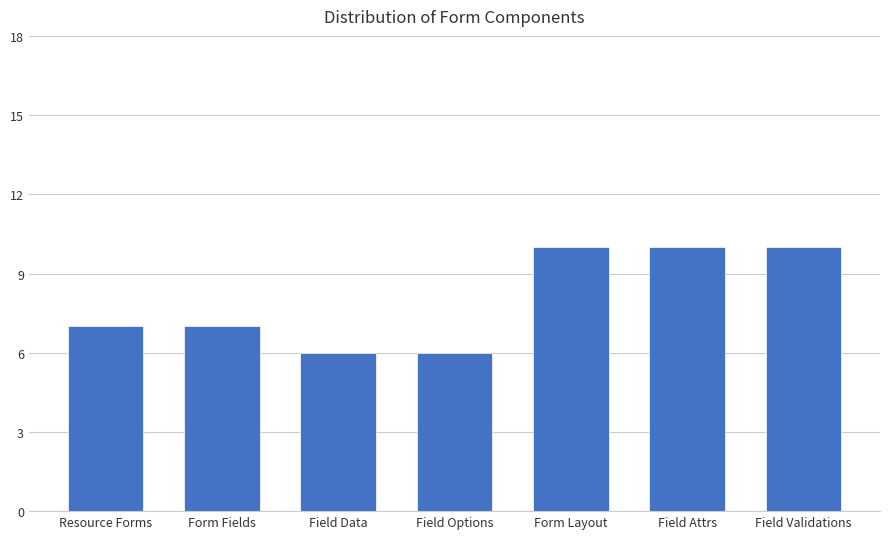

What is the smallest value displayed?

6